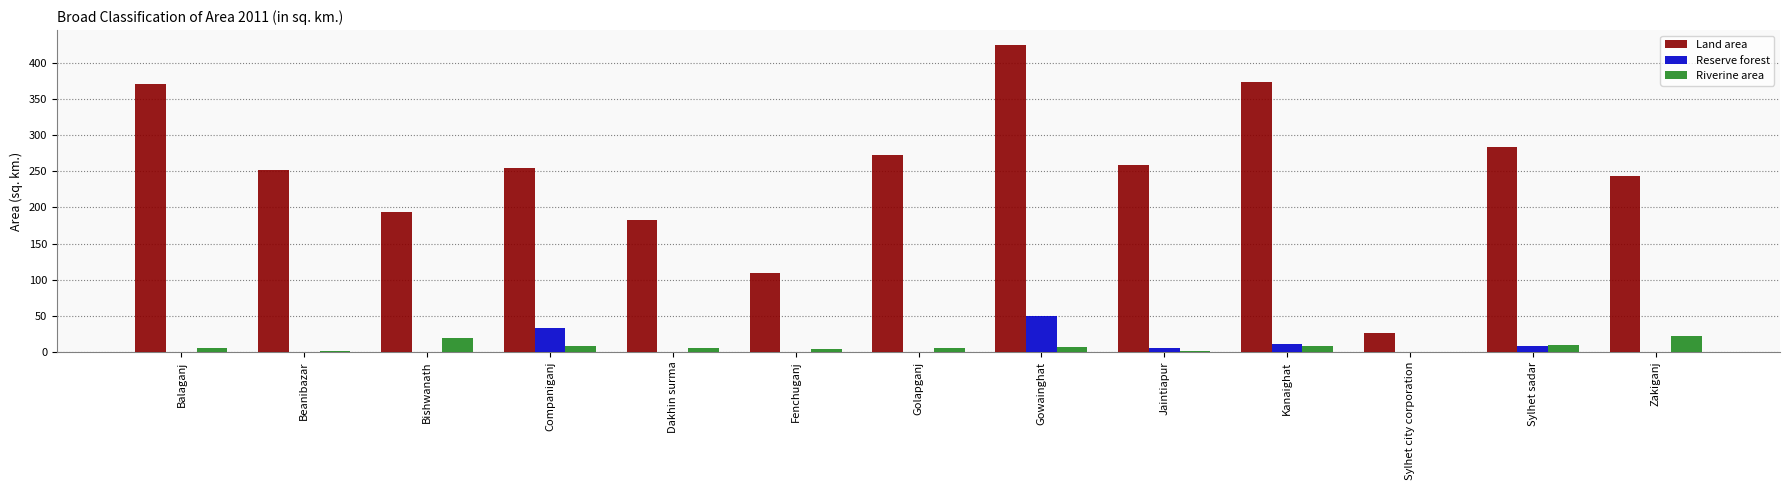

Is the value of Riverine area at Balaganj greater than the value of Land area at Dakhin surma?

No